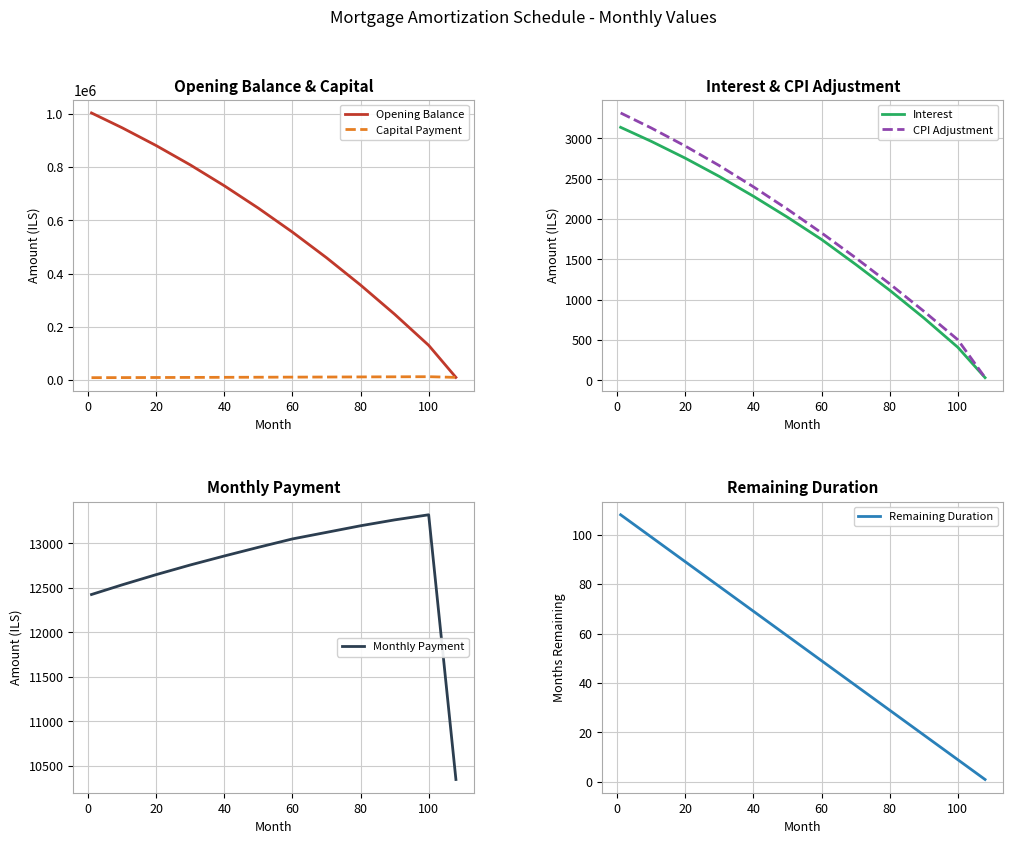

Is it true that CPI Adjustment equals 1195.3 at 80?

True